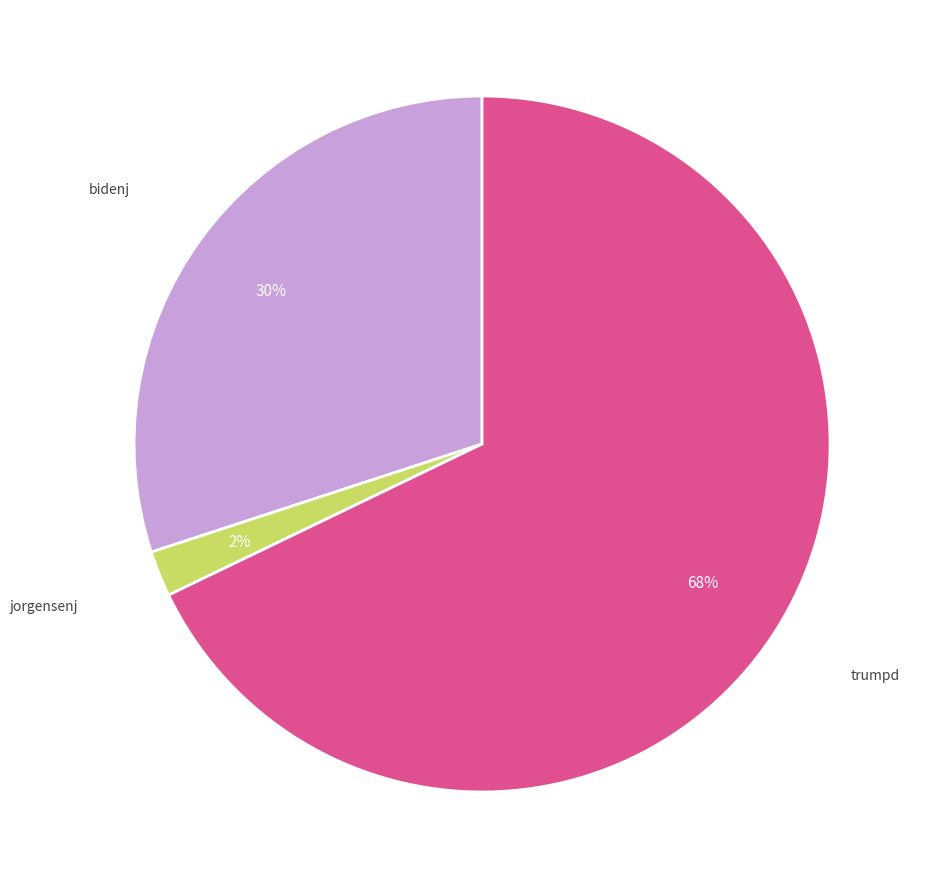

How many segments does this pie chart have?

3